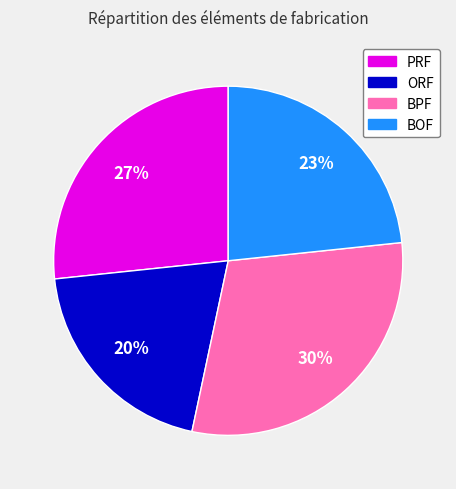

To the nearest percent, what percentage of the pie is BPF?

30%